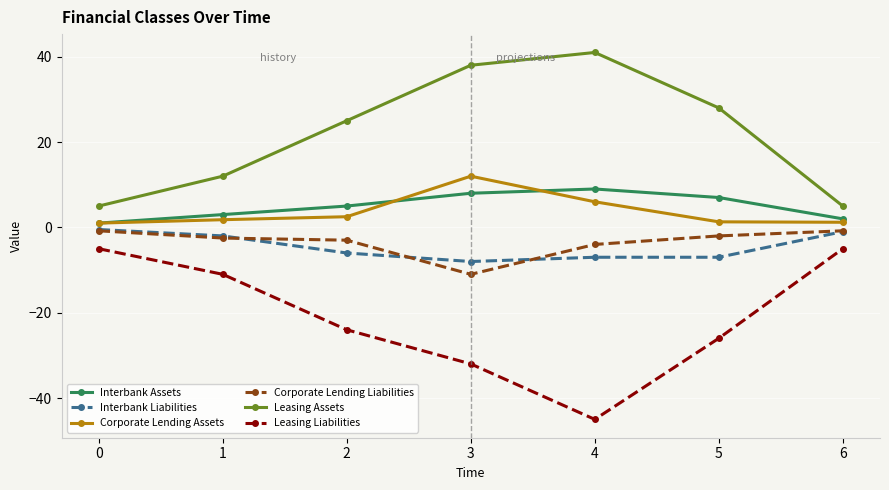

At which category is the sum across all series the highest?

3